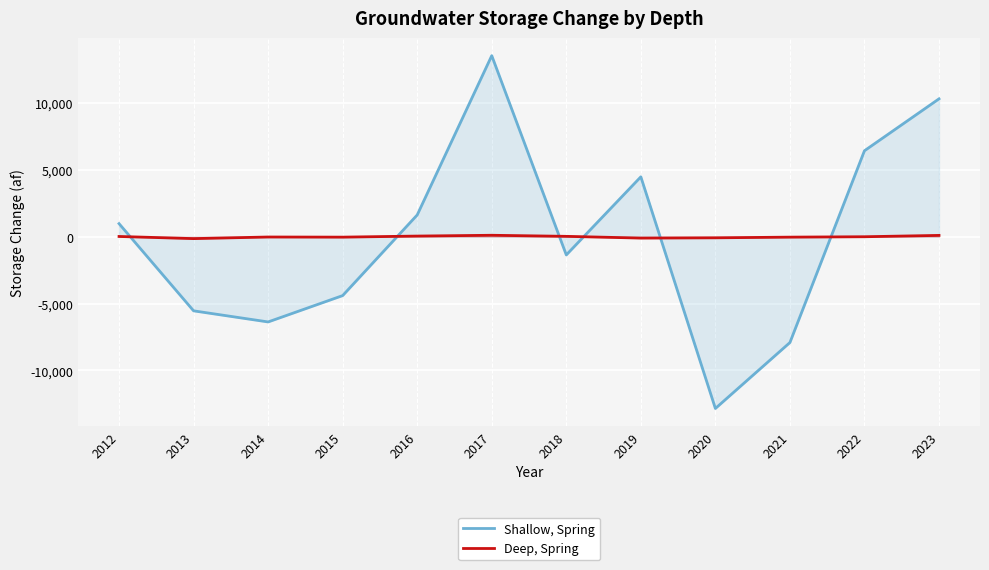

True or false: Shallow, Spring and Deep, Spring cross at least once.

True